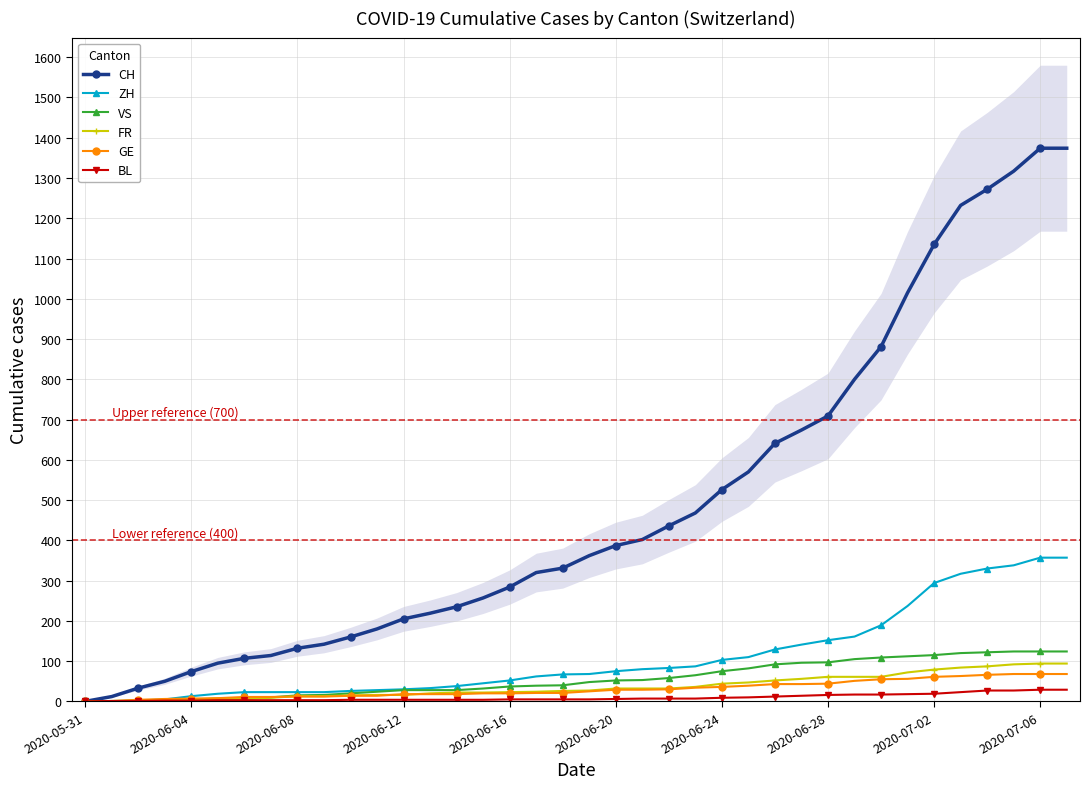

The CH series shows 0 at 2020-05-31. True or false?

True